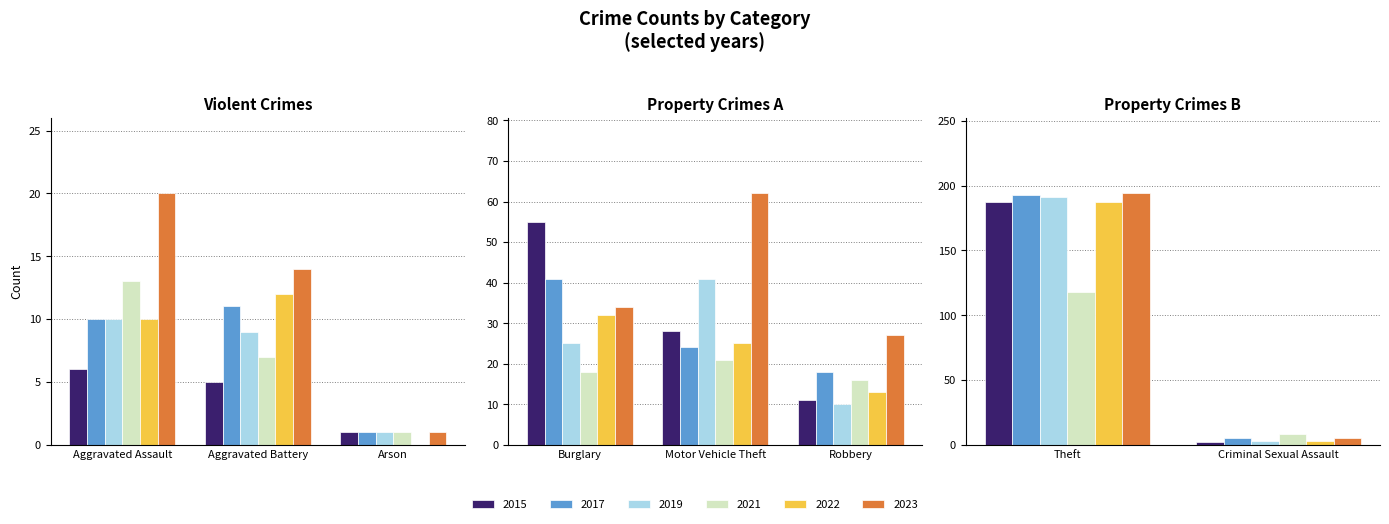

Which series has the widest spread of values?

2023